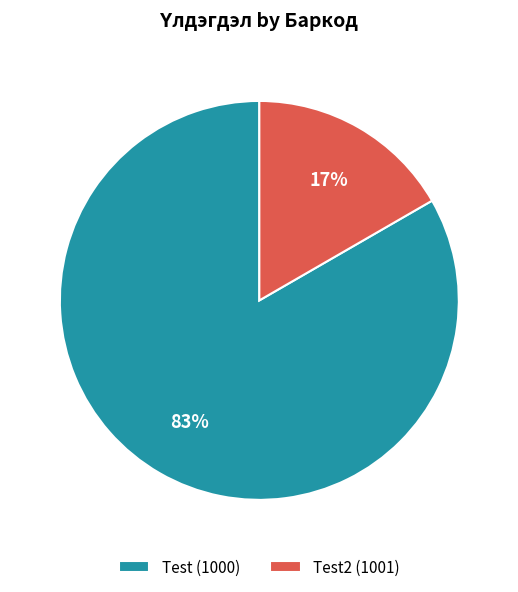

How many slices are in this pie chart?

2